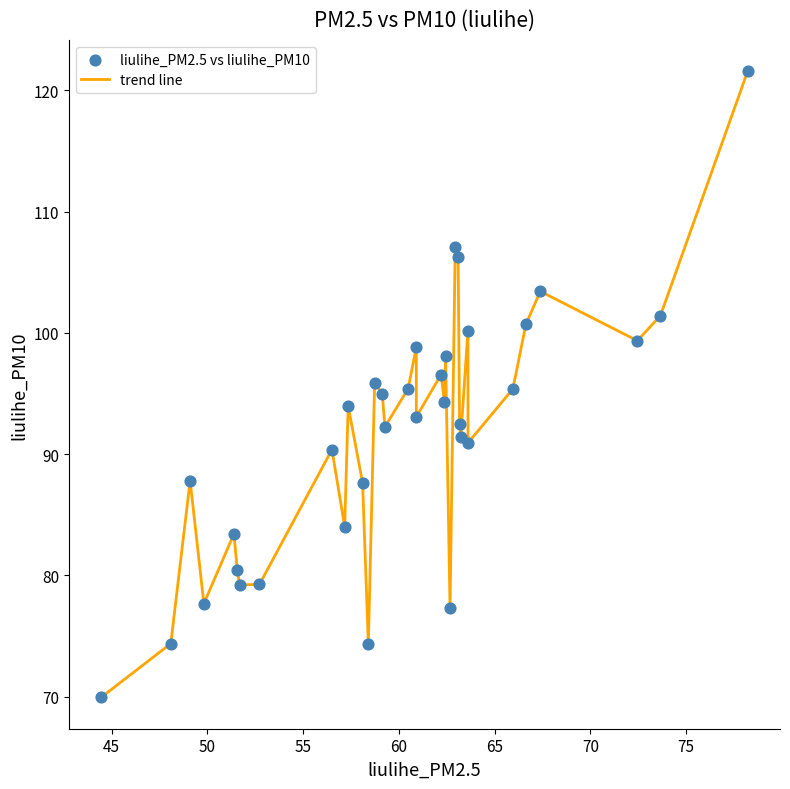

What is the difference between the maximum and minimum values?

51.7